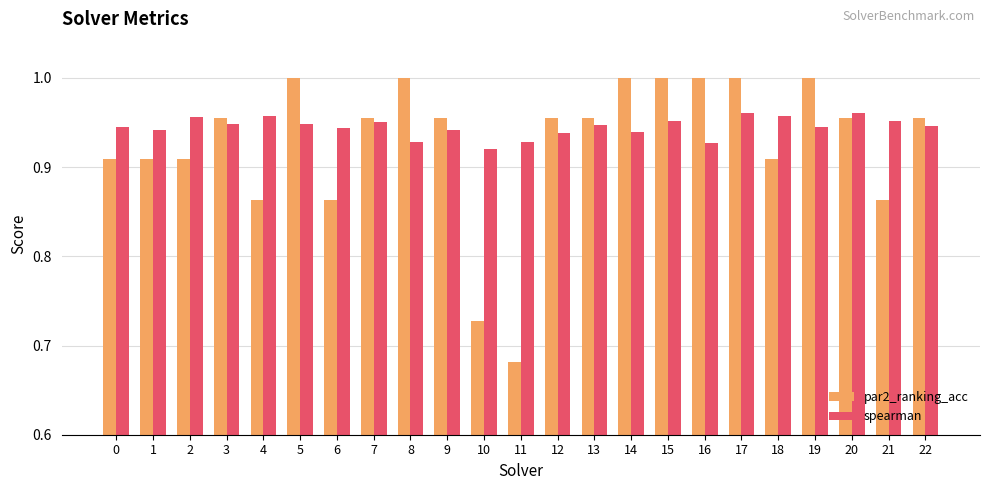

Between 2 and 10, which series saw the biggest shift?

par2_ranking_acc